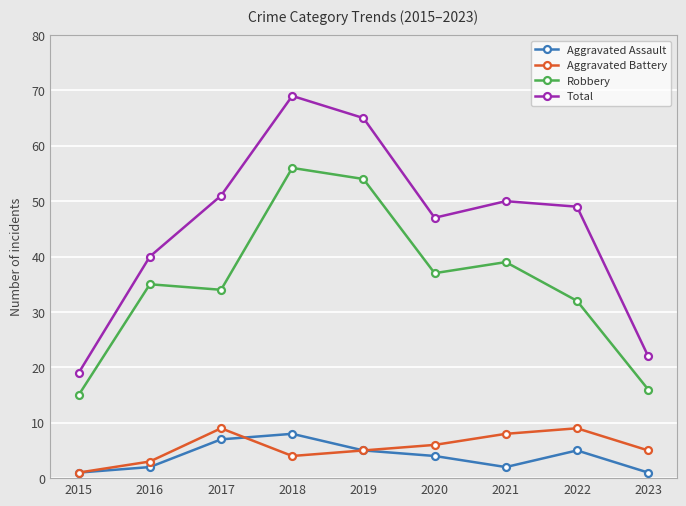

Which series has the largest total across all categories?

Total